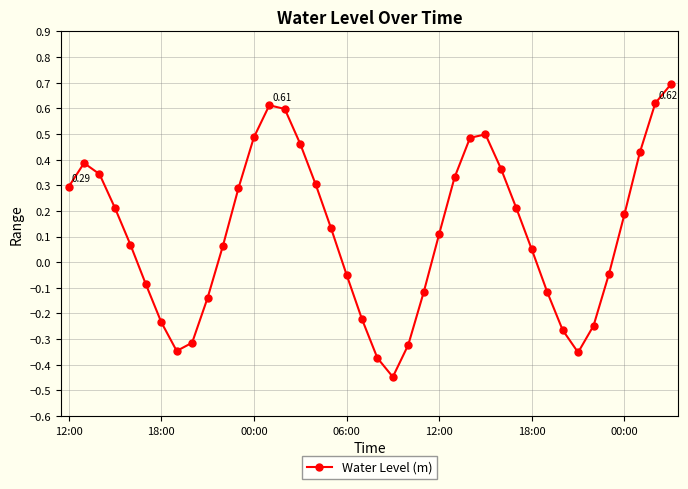

What is the difference between the maximum and minimum values?

1.1